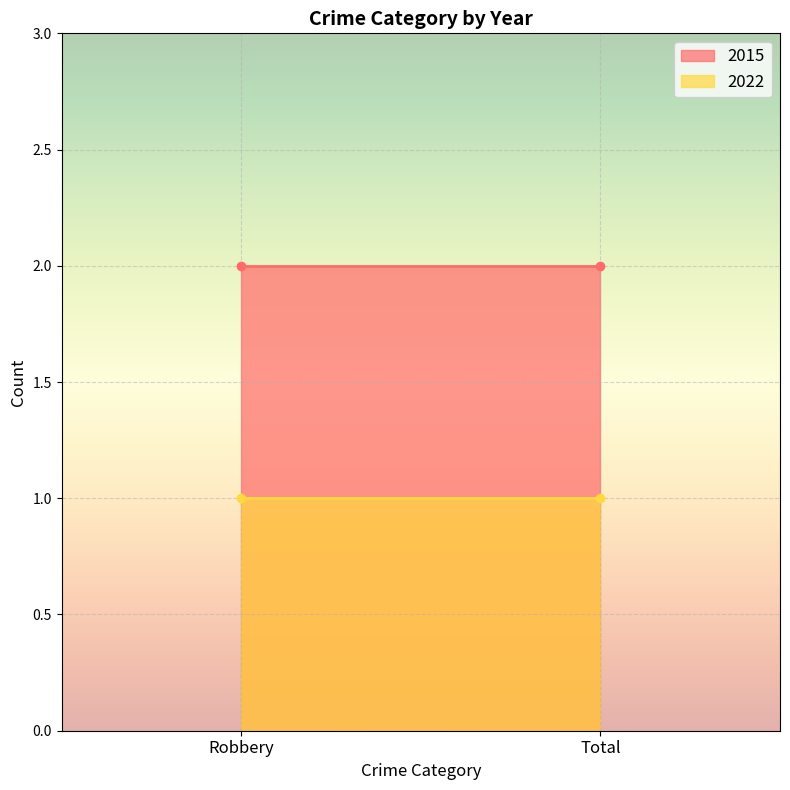

What is the sum of all 2015 values?

4